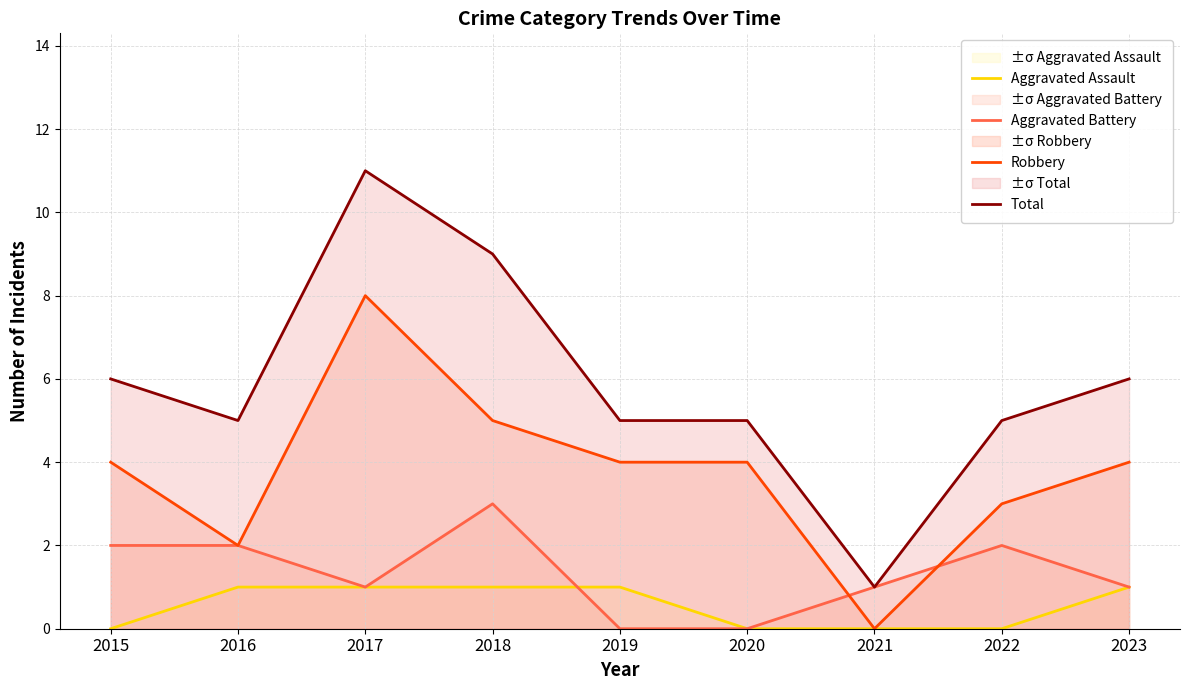

At which label is Aggravated Battery closest to 1?

2017